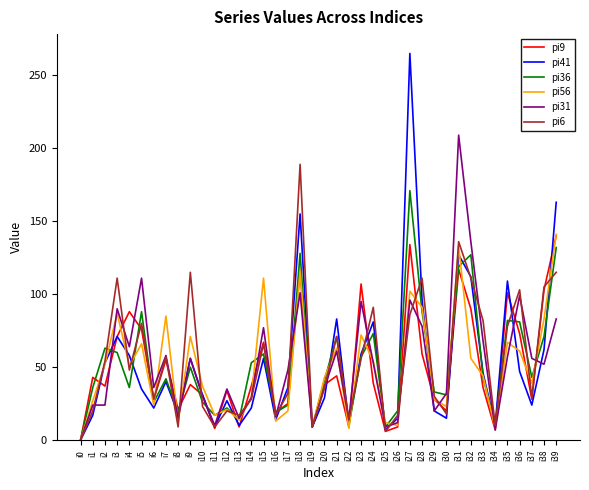

What is the maximum value for pi41?

265